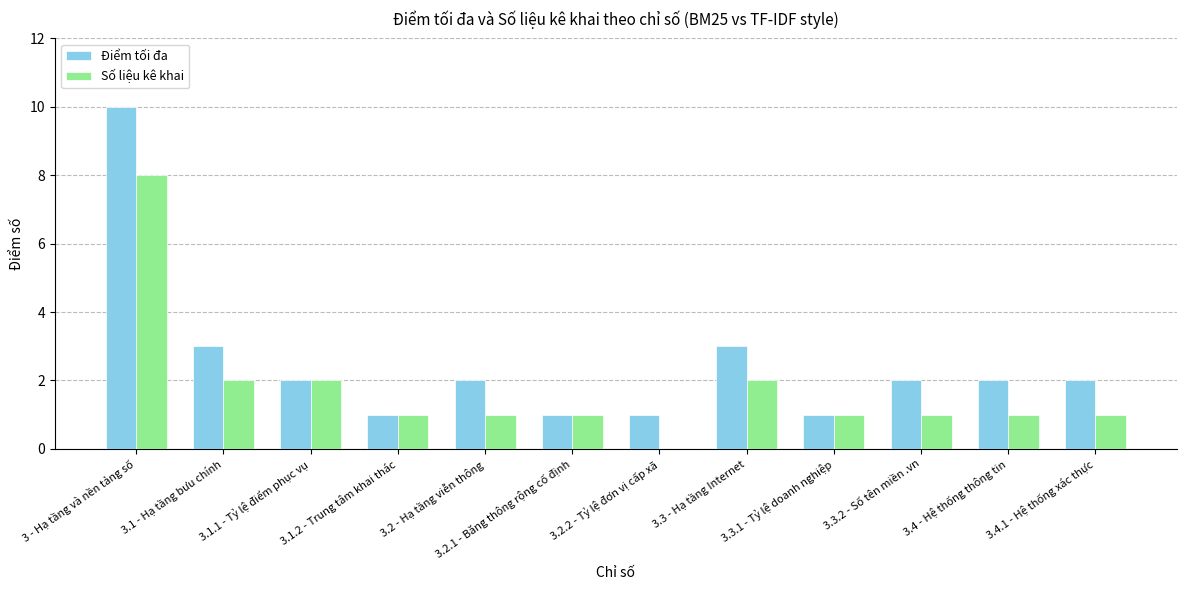

At which category is the sum across all series the highest?

3 - Hạ tầng và nền tảng số